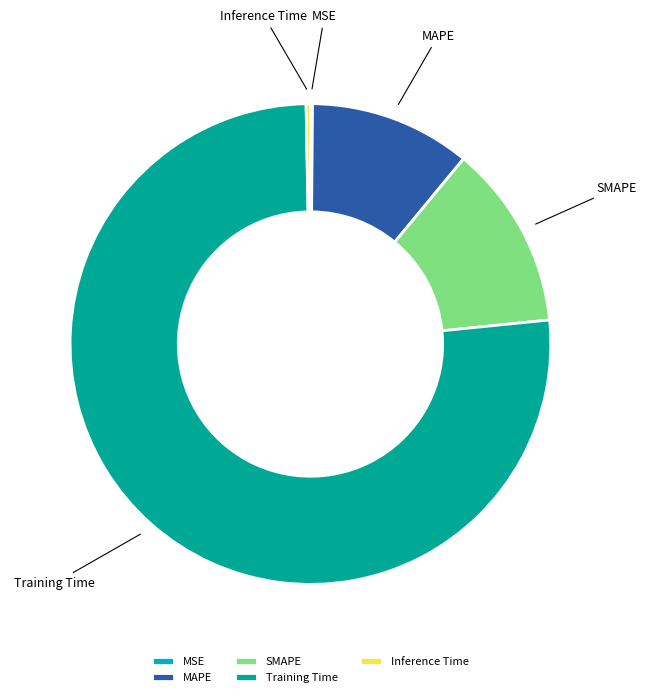

Between MAPE and Inference Time, which is larger?

MAPE